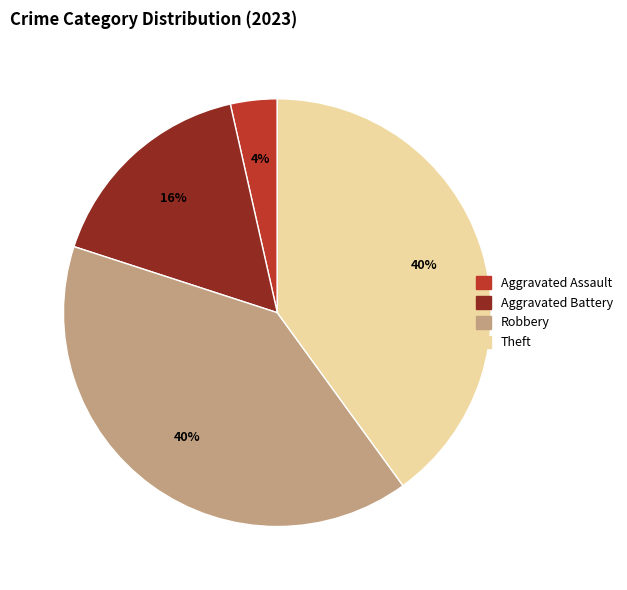

Does any single category account for the majority?

No